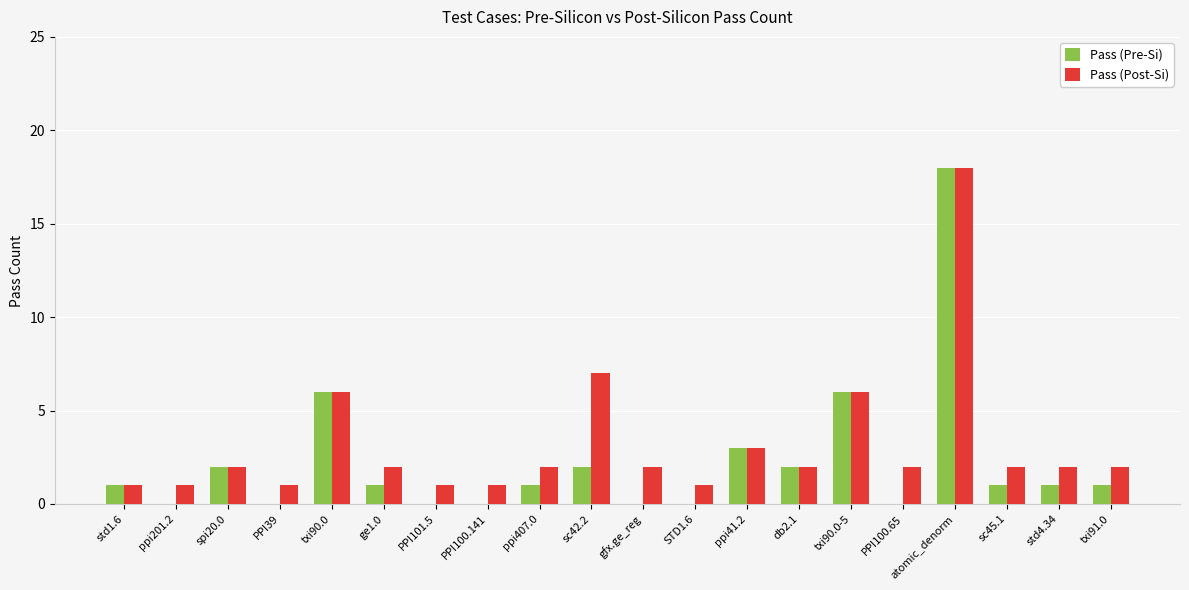

The Pass (Pre-Si) series shows 0 at PPI101.5. True or false?

True